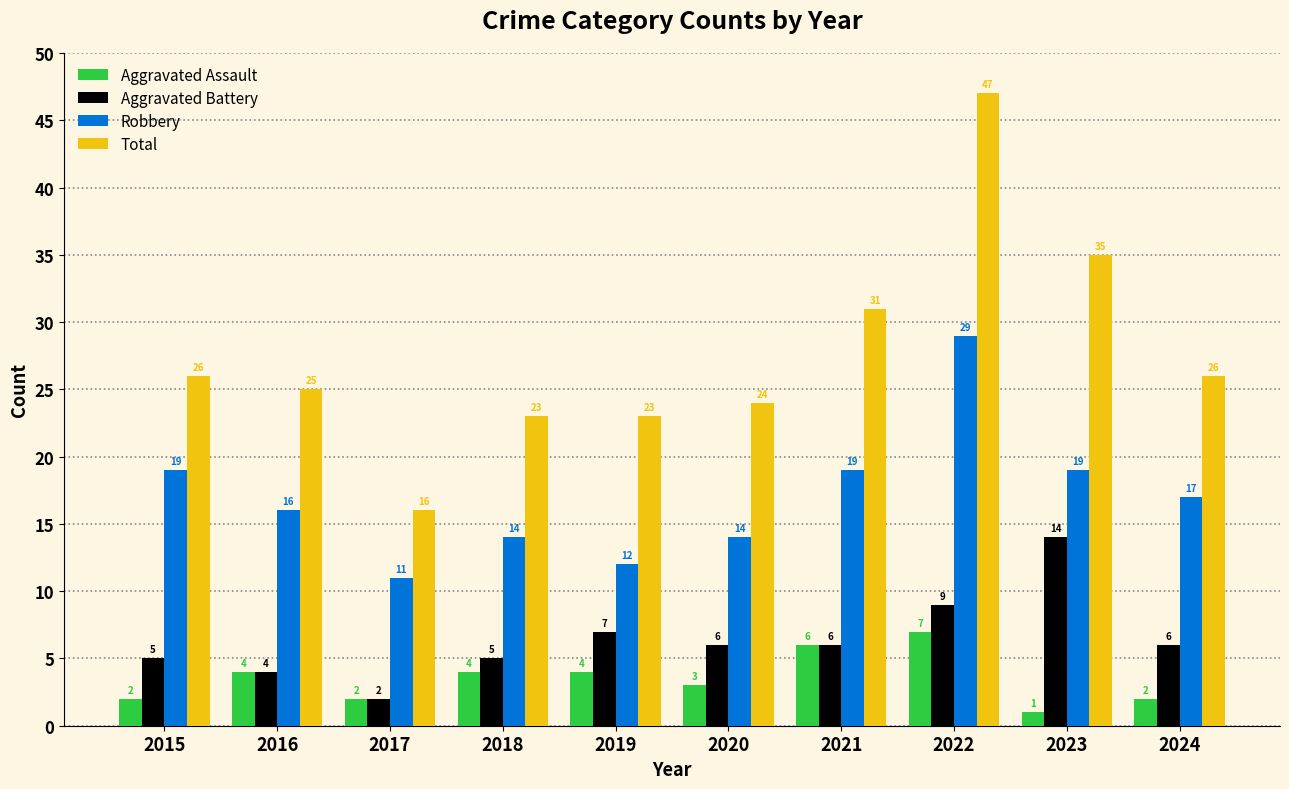

Count the Robbery values in the range 14 to 19.

7